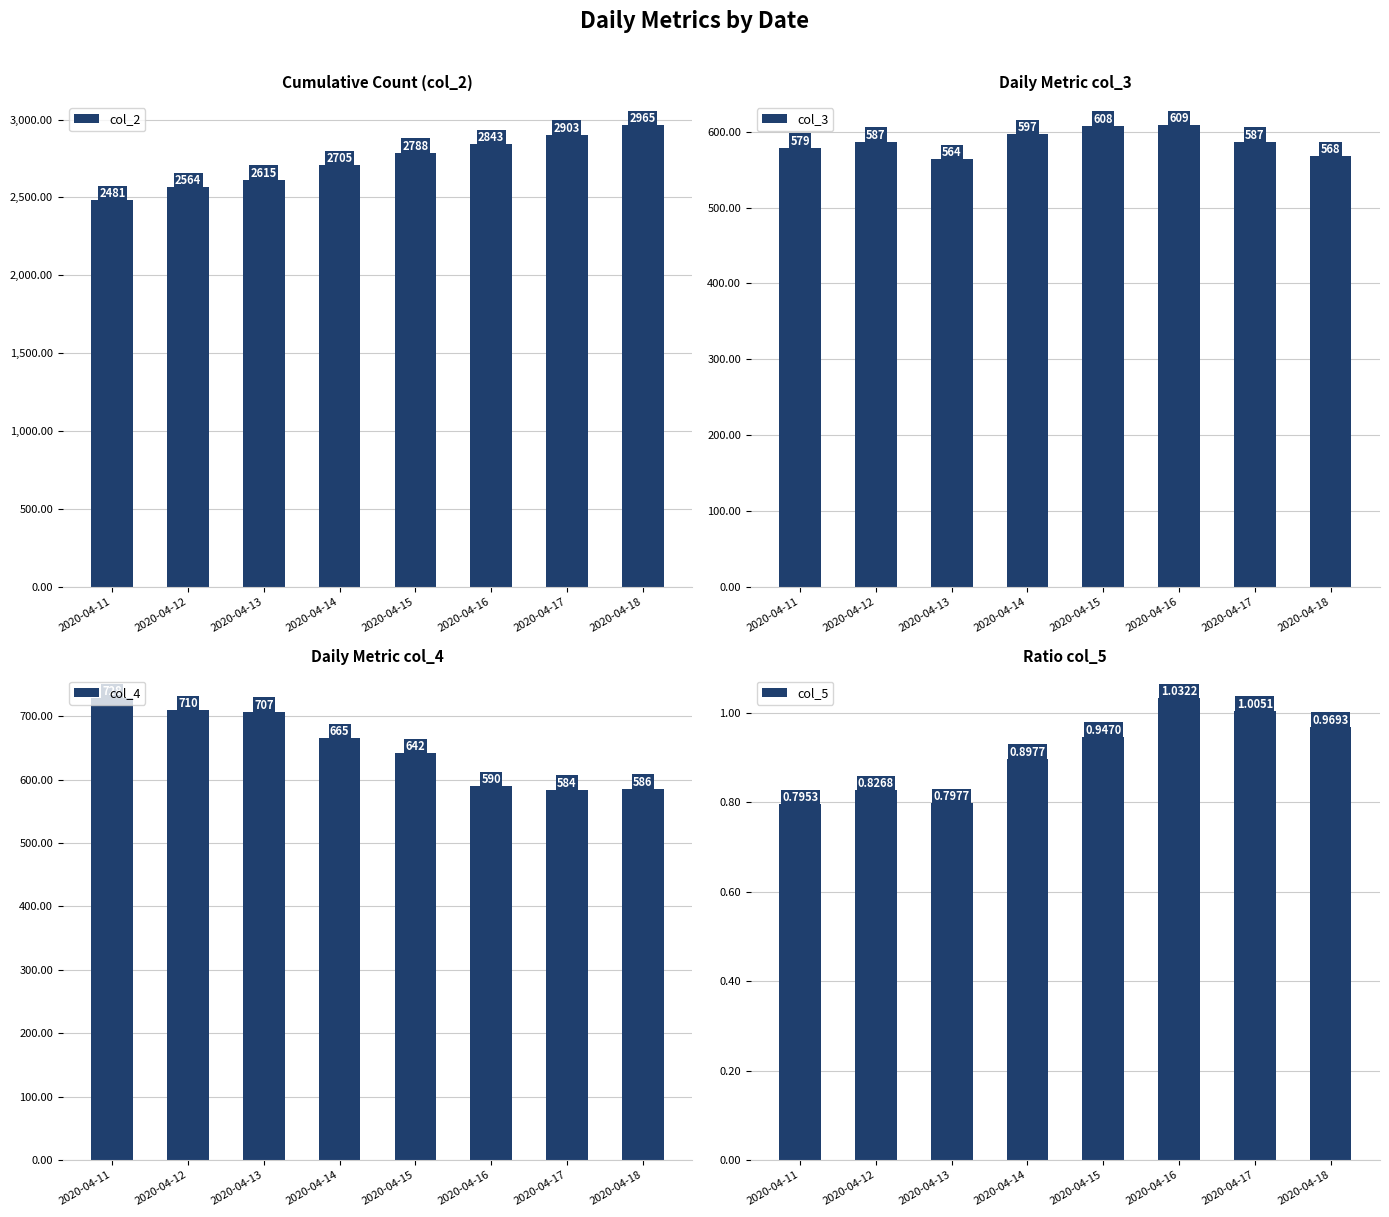

What are all the series names shown in the legend?

col_2, col_3, col_4, col_5